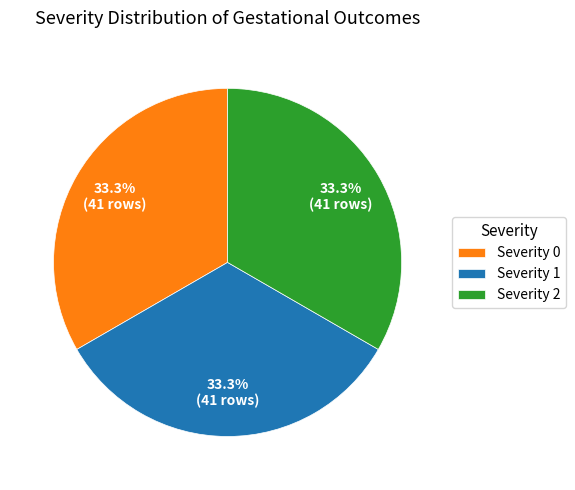

Is the sum of Severity 2 and Severity 1 greater than half?

Yes